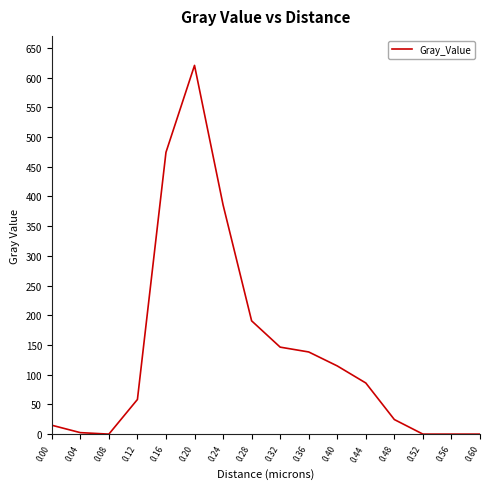

Approximately how many times larger is the value at 0.40 compared to 0.12?

2.0